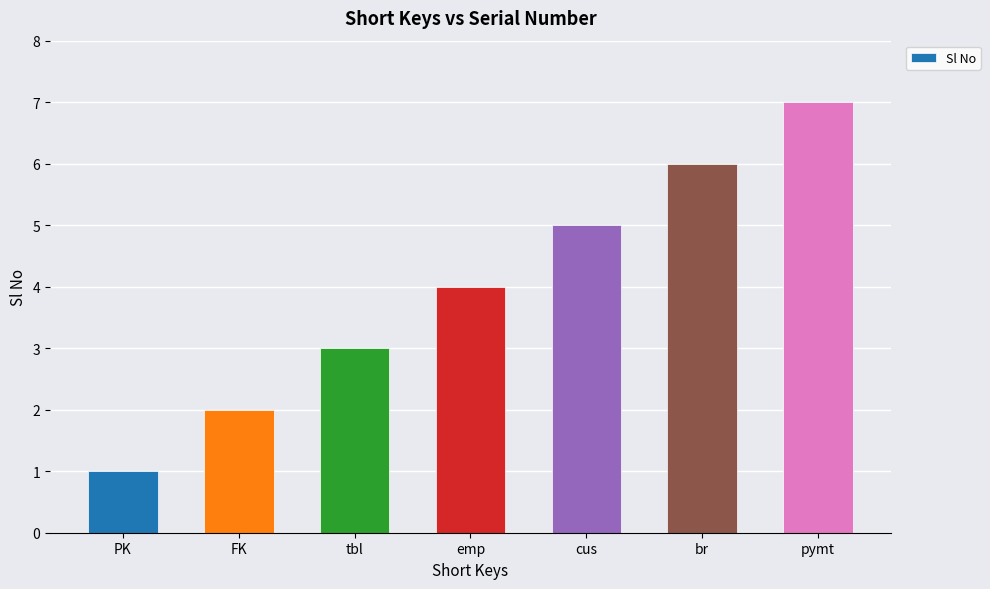

What is the label of the 4th bar from the left?

emp